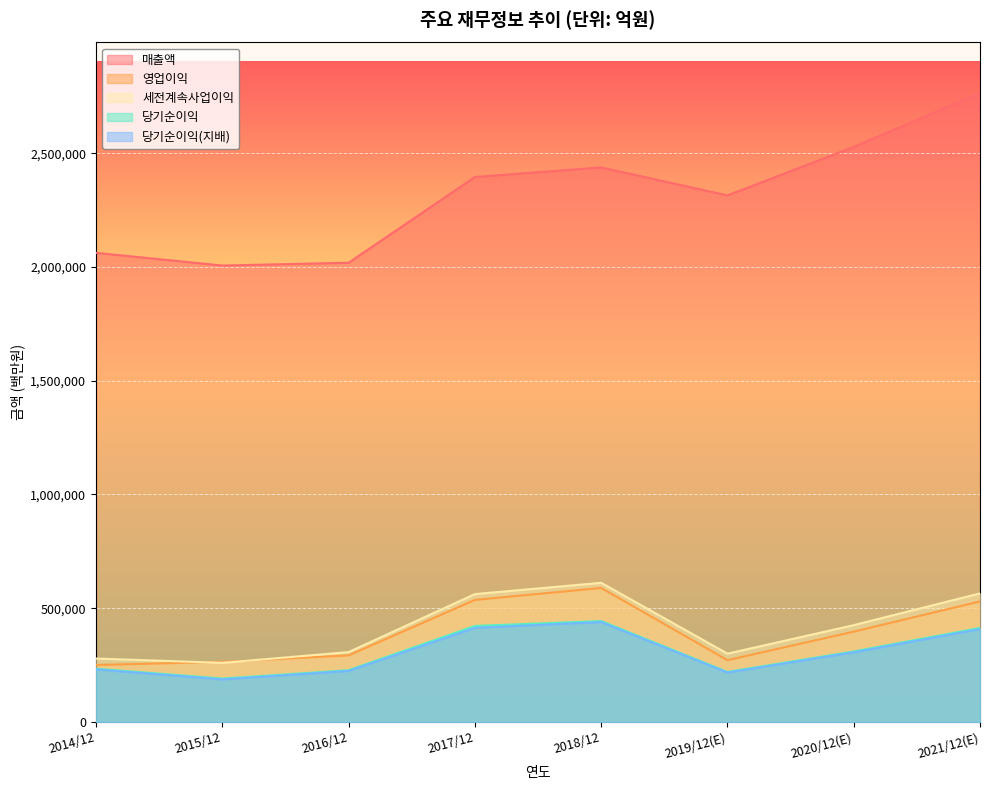

What is the value of the 당기순이익(지배) point at the 4th from the left?

413446